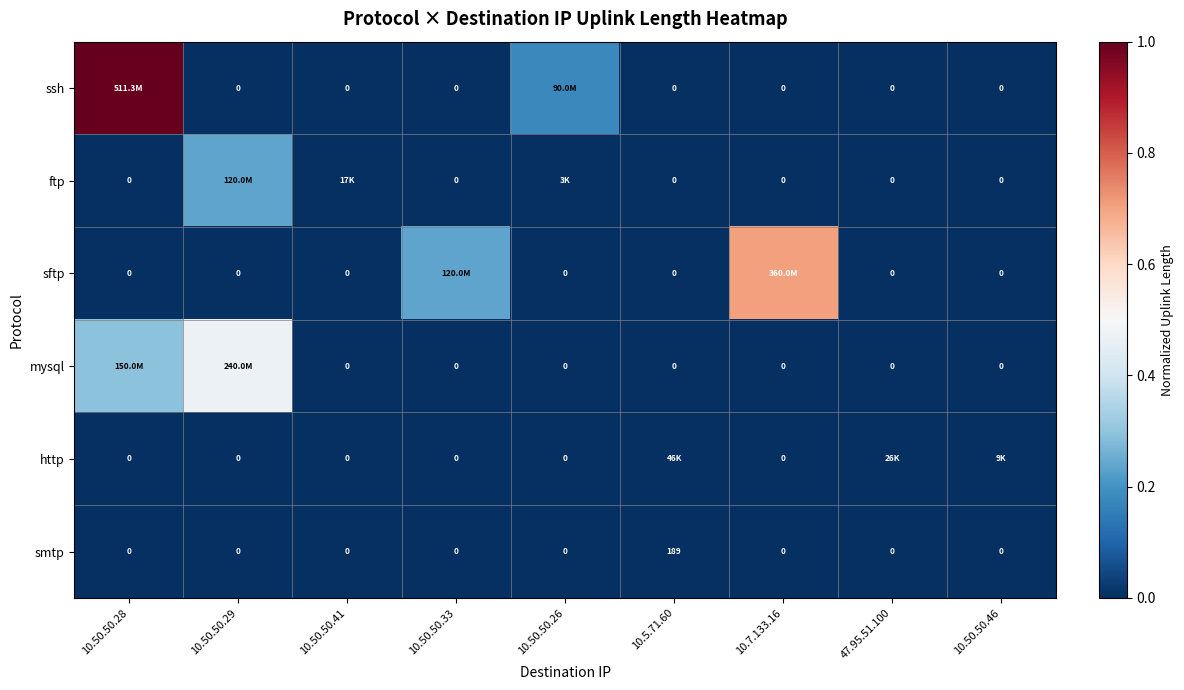

At how many categories does at least one series exceed 0?

9